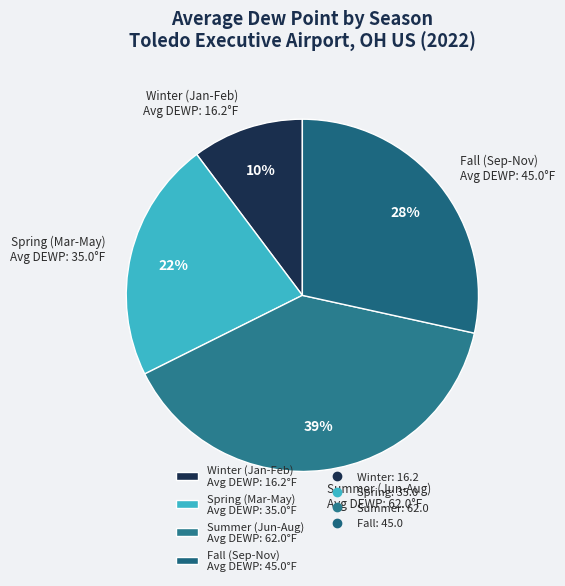

Which slice is the smallest?

Winter (Jan-Feb) Avg DEWP: 16.2°F